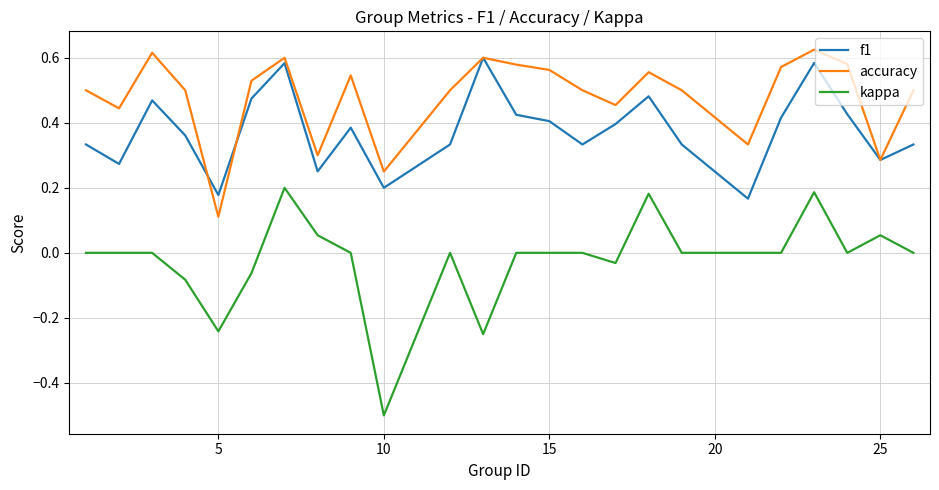

Rank the series by their average value, from highest to lowest.

accuracy, f1, kappa